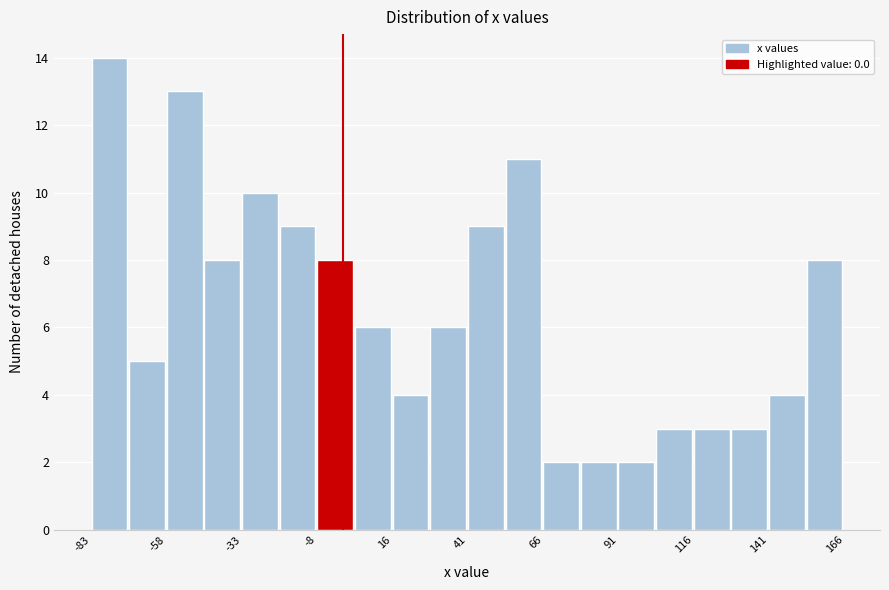

Read against the x-axis, roughly where is the centre of the tallest bar?

-80